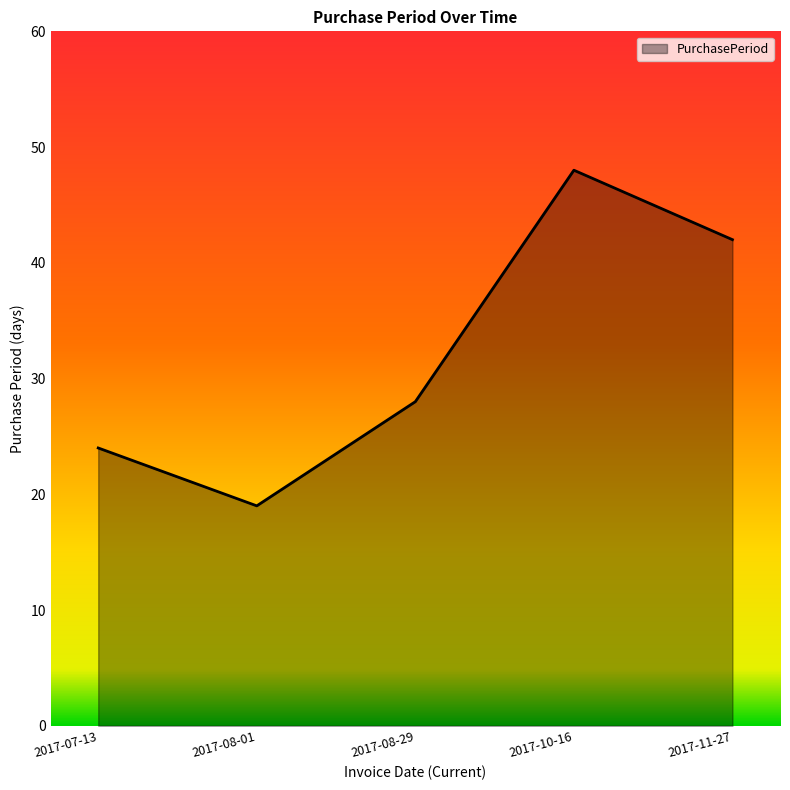

What position from the right is 2017-11-27?

1